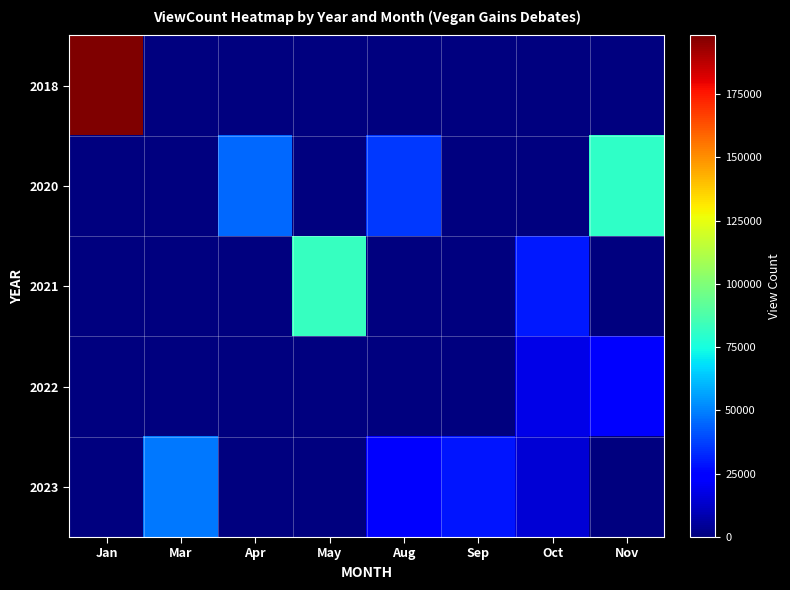

Which series changed the most between Apr and Oct?

2020